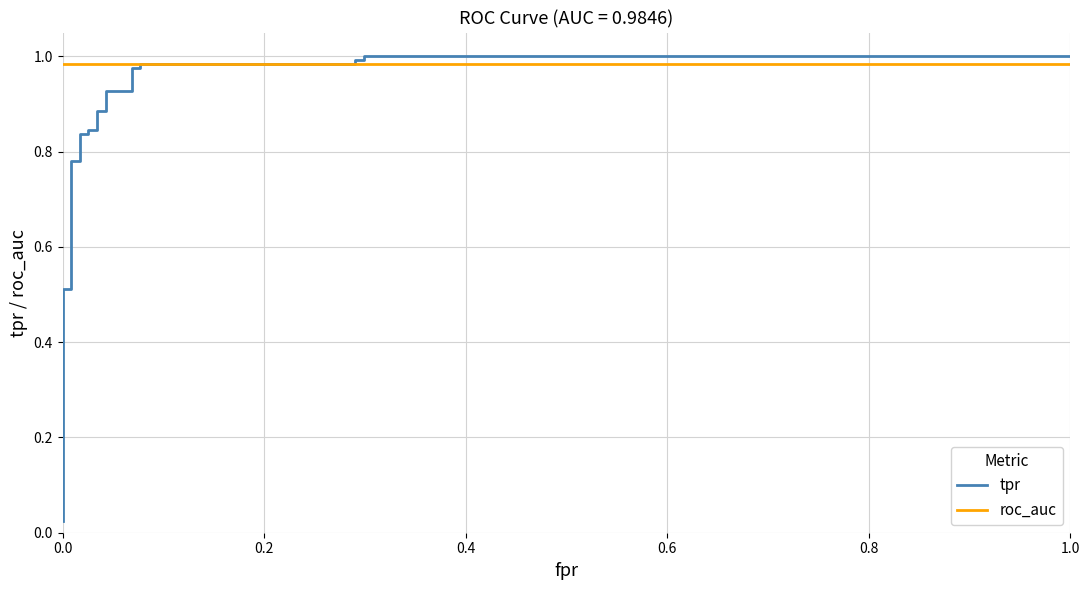

At how many categories does at least one series exceed 0?

25